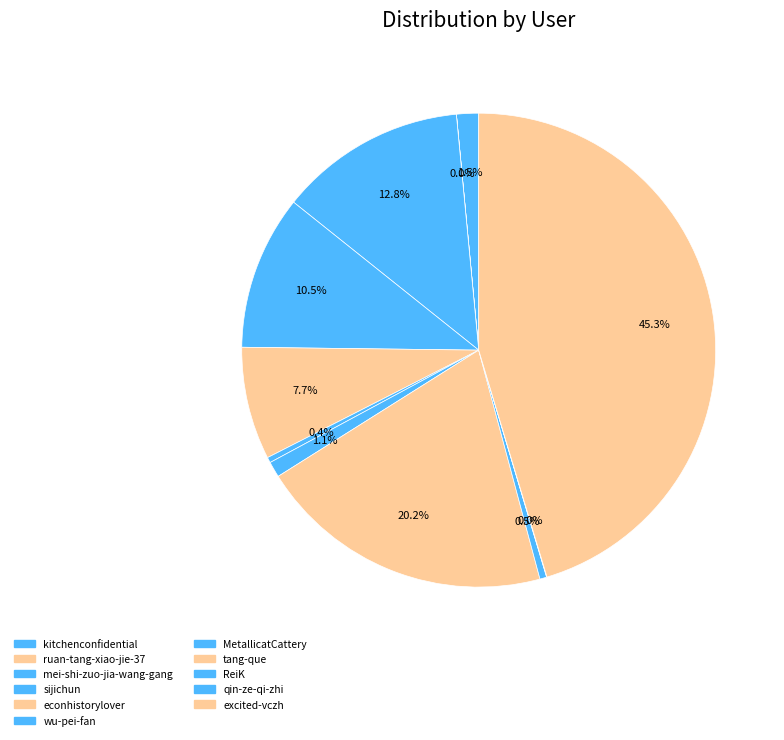

Is there any slice that represents more than half of the pie?

No